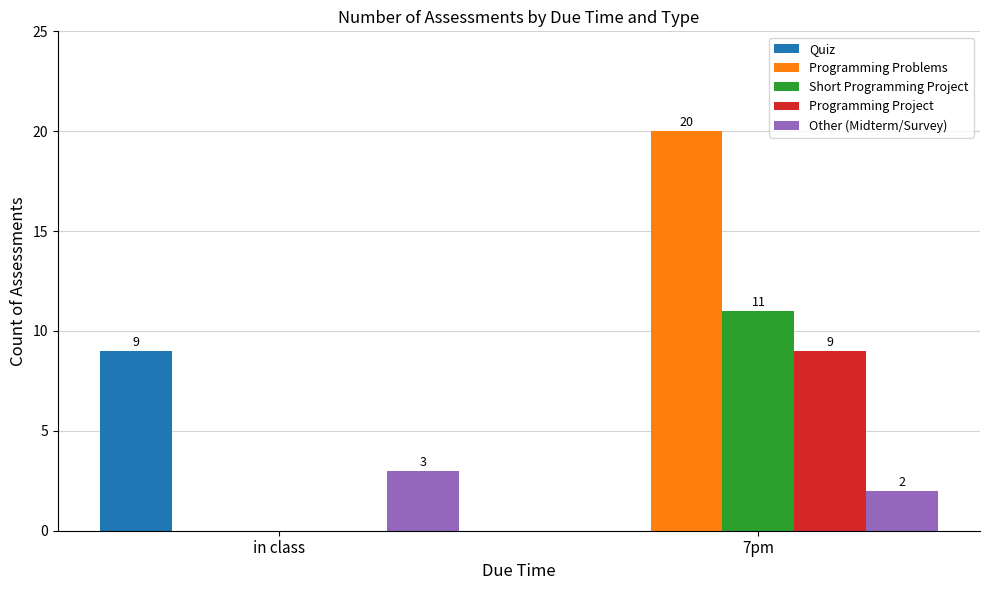

At which label does Other (Midterm/Survey) reach its peak?

in class